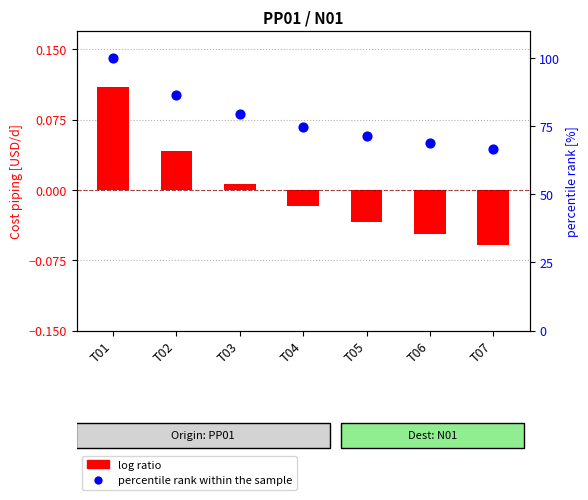

Is the value of percentile rank within the sample at T01 greater than the value of log ratio at T06?

Yes